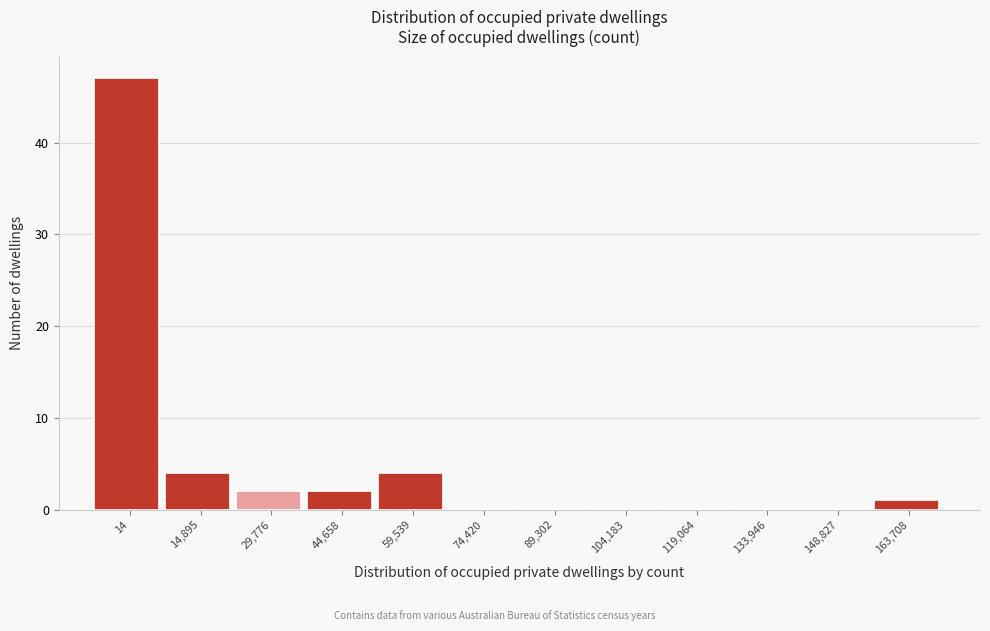

Reading right to left, what are all the values shown in this chart?

163,708=1	148,827=0	133,946=0	119,064=0	104,183=0	89,302=0	74,420=0	59,539=4	44,658=2	29,776=2	14,895=4	14=47